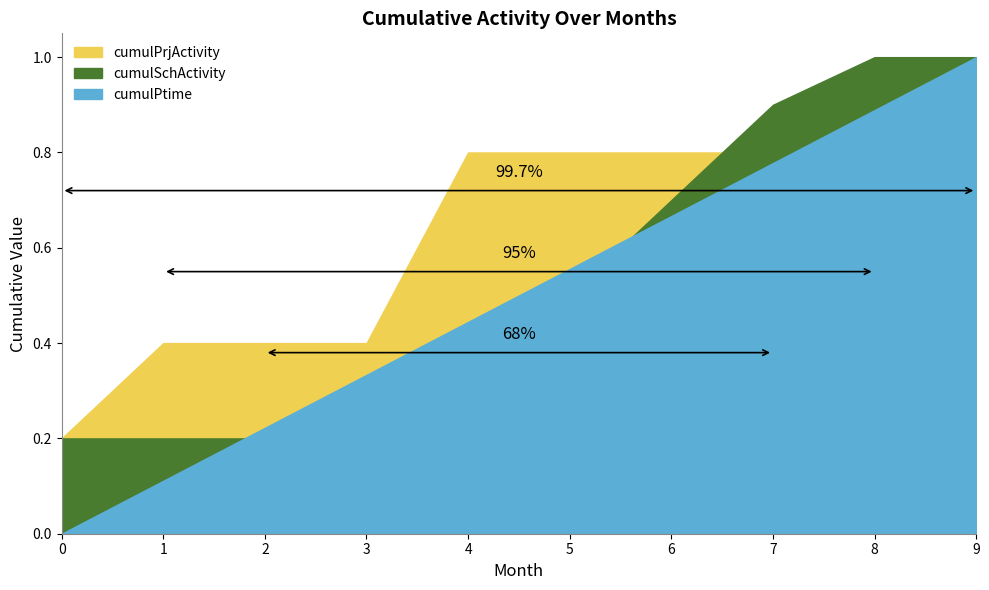

What value does the cumulPrjActivity series have at 0?

0.2